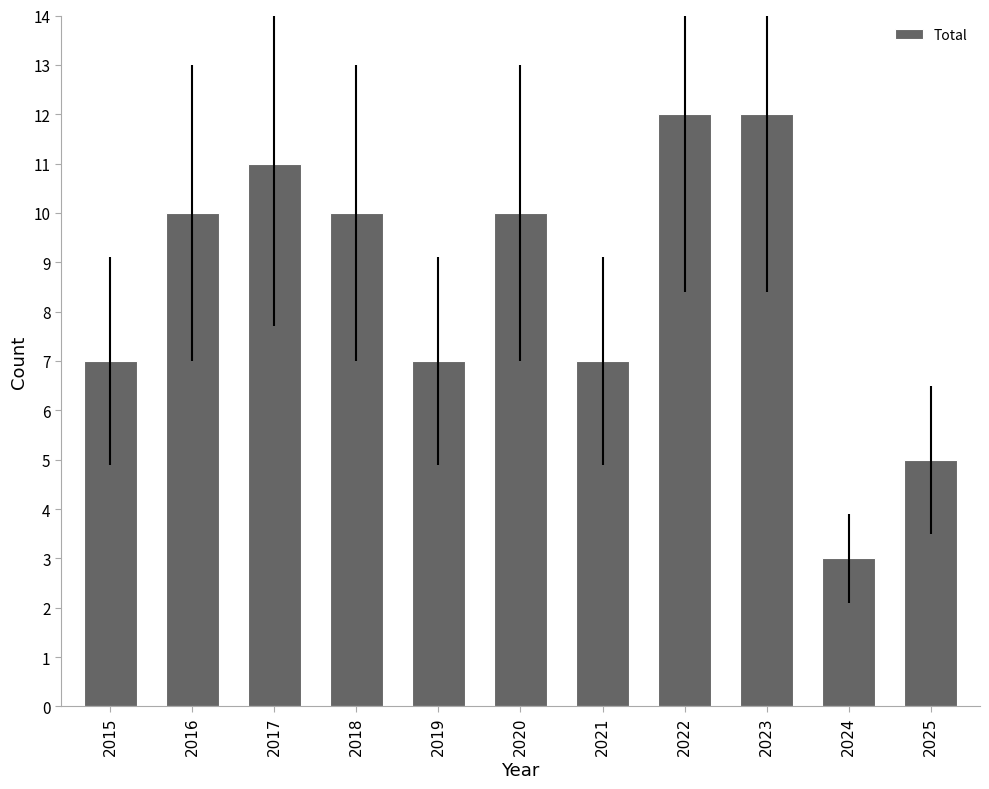

What is the smallest value displayed?

3